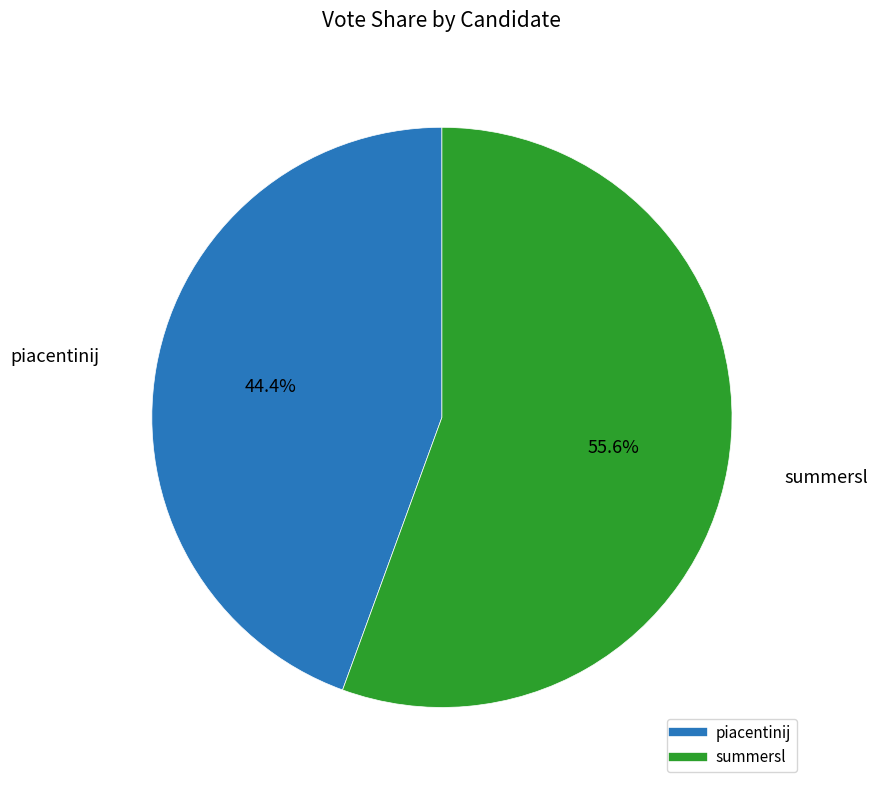

Is there any slice that represents more than half of the pie?

Yes